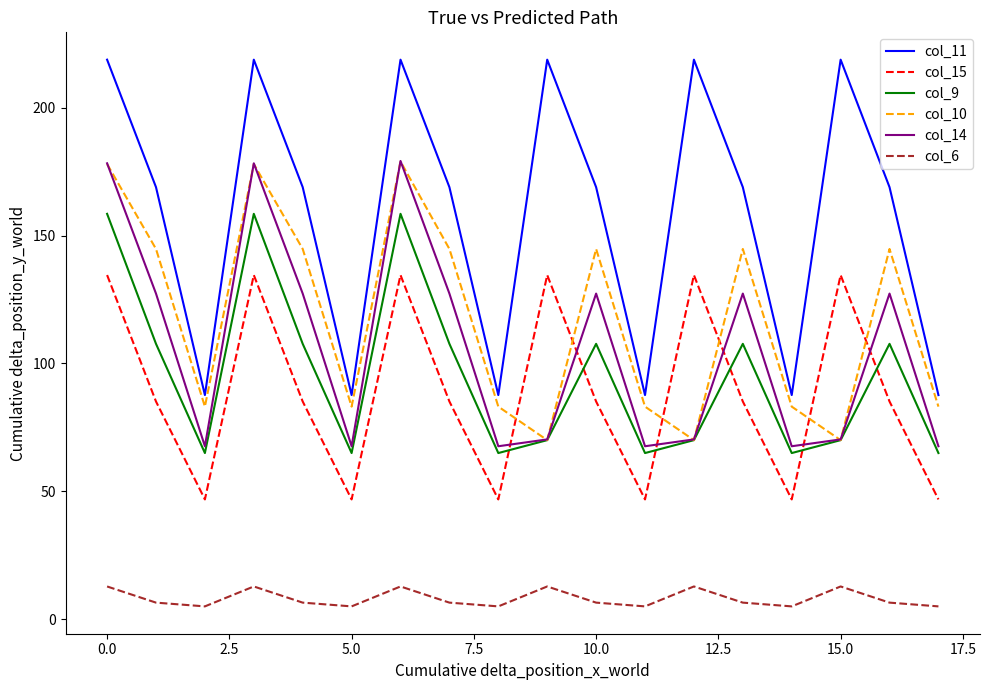

True or false: col_11 and col_6 intersect in this chart.

False